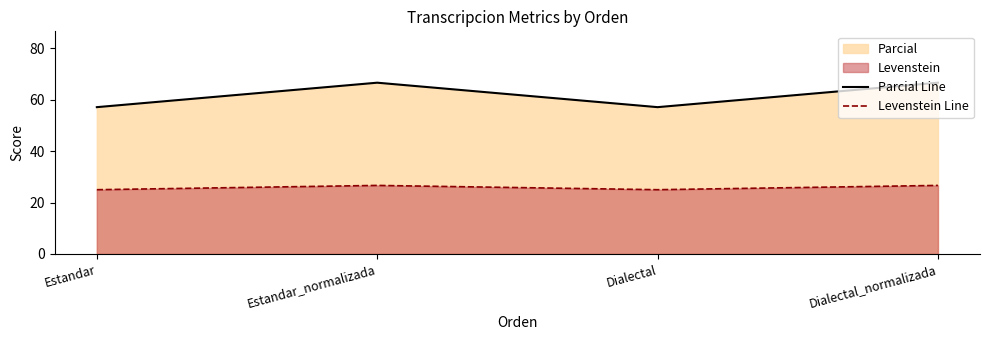

What is the approximate value of Parcial Line at Dialectal?

57.1